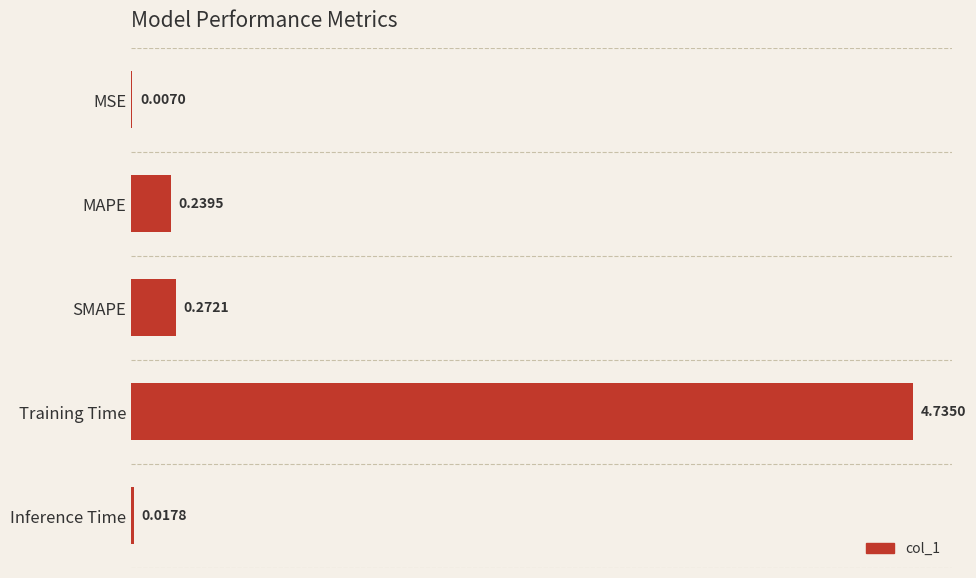

Which category has the highest value across all series?

Training Time